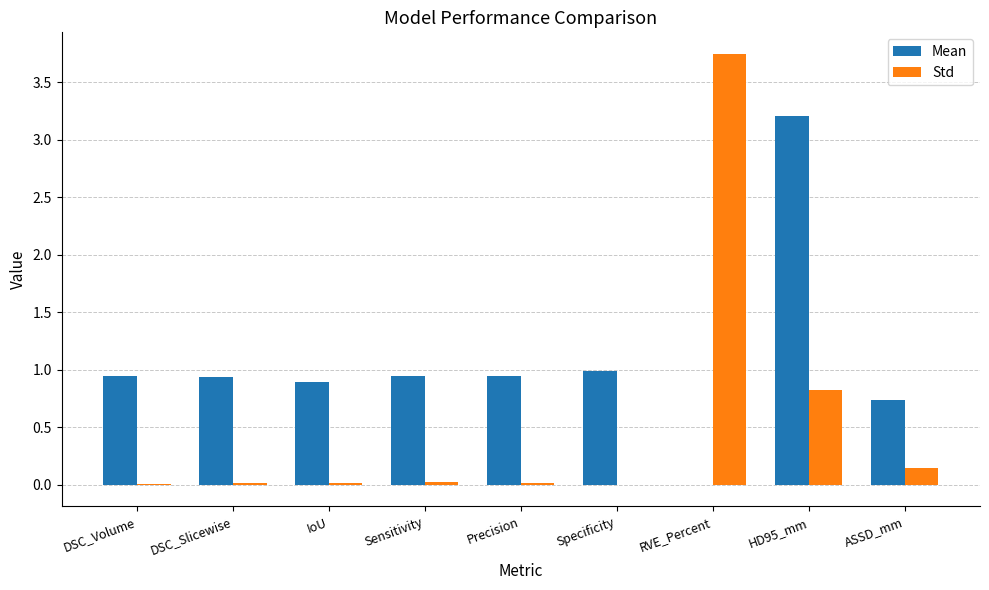

Which label corresponds to the largest value in the chart?

RVE_Percent